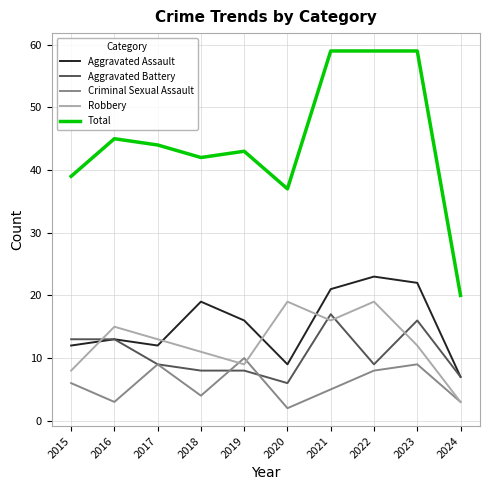

Is the value of Criminal Sexual Assault at 2021 greater than the value of Aggravated Assault at 2016?

No